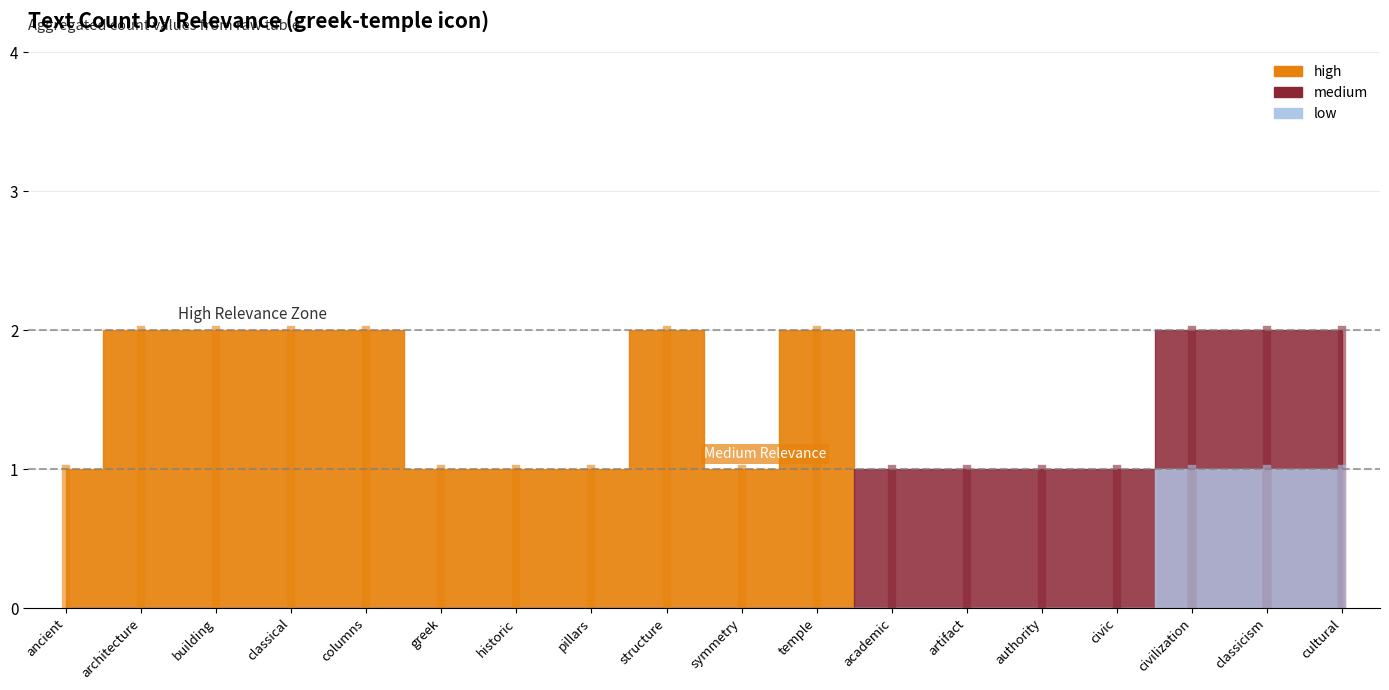

Reading left to right, extract all data points from this chart.

high: ancient=1	architecture=2	building=2	classical=2	columns=2	greek=1	historic=1	pillars=1	structure=2	symmetry=1	temple=2	academic=0	artifact=0	authority=0	civic=0	civilization=0	classicism=0	cultural=0
medium: ancient=0	architecture=0	building=0	classical=0	columns=0	greek=0	historic=0	pillars=0	structure=0	symmetry=0	temple=0	academic=1	artifact=1	authority=1	civic=1	civilization=1	classicism=1	cultural=1
low: ancient=0	architecture=0	building=0	classical=0	columns=0	greek=0	historic=0	pillars=0	structure=0	symmetry=0	temple=0	academic=0	artifact=0	authority=0	civic=0	civilization=1	classicism=1	cultural=1